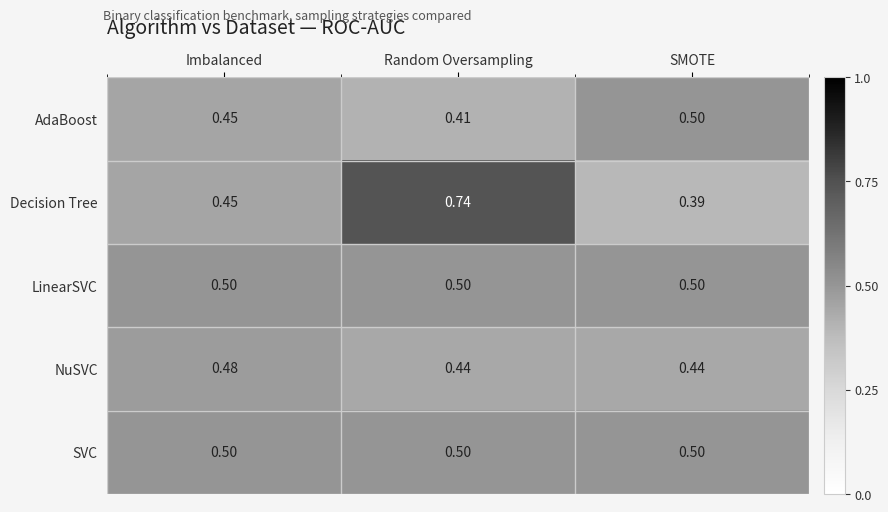

Which series has the largest total across all categories?

Decision Tree